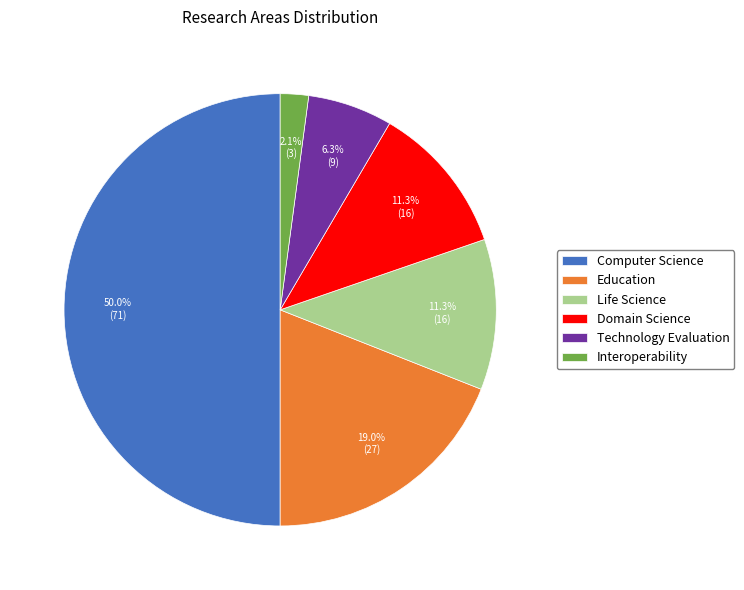

Which has a higher value, Technology Evaluation or Life Science?

Life Science